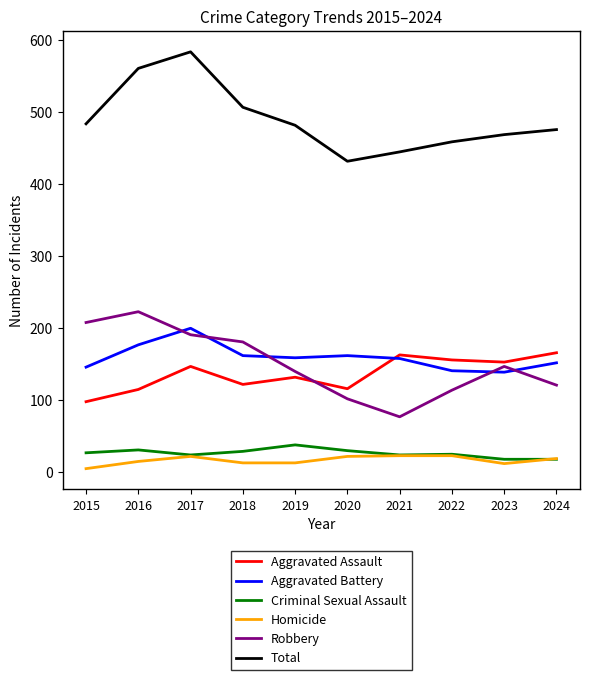

Is the value of Robbery at 2022 greater than the value of Criminal Sexual Assault at 2022?

Yes